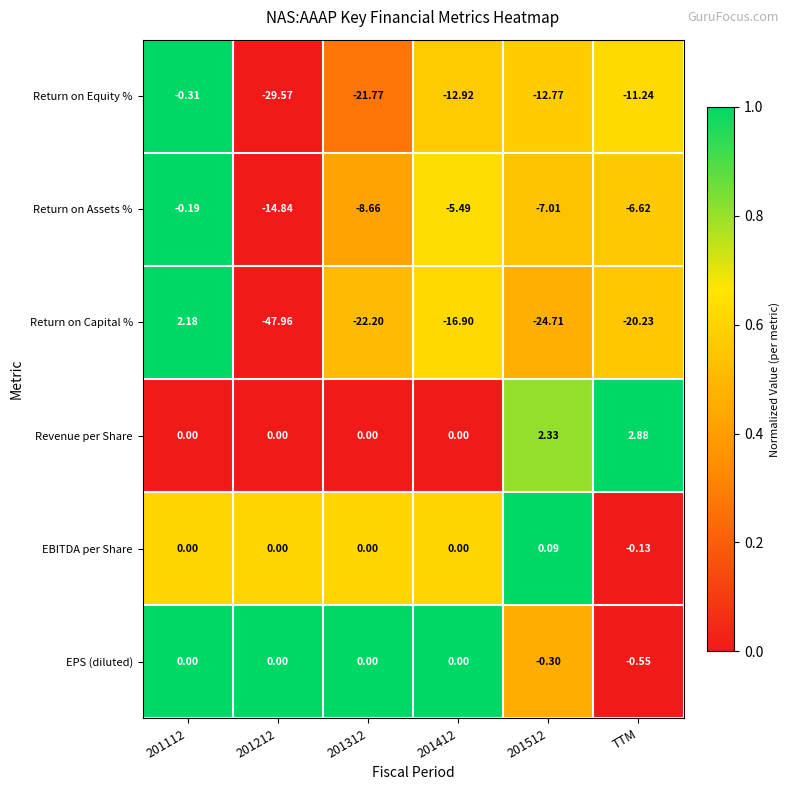

Which series changed the most between 201312 and TTM?

Return on Equity %